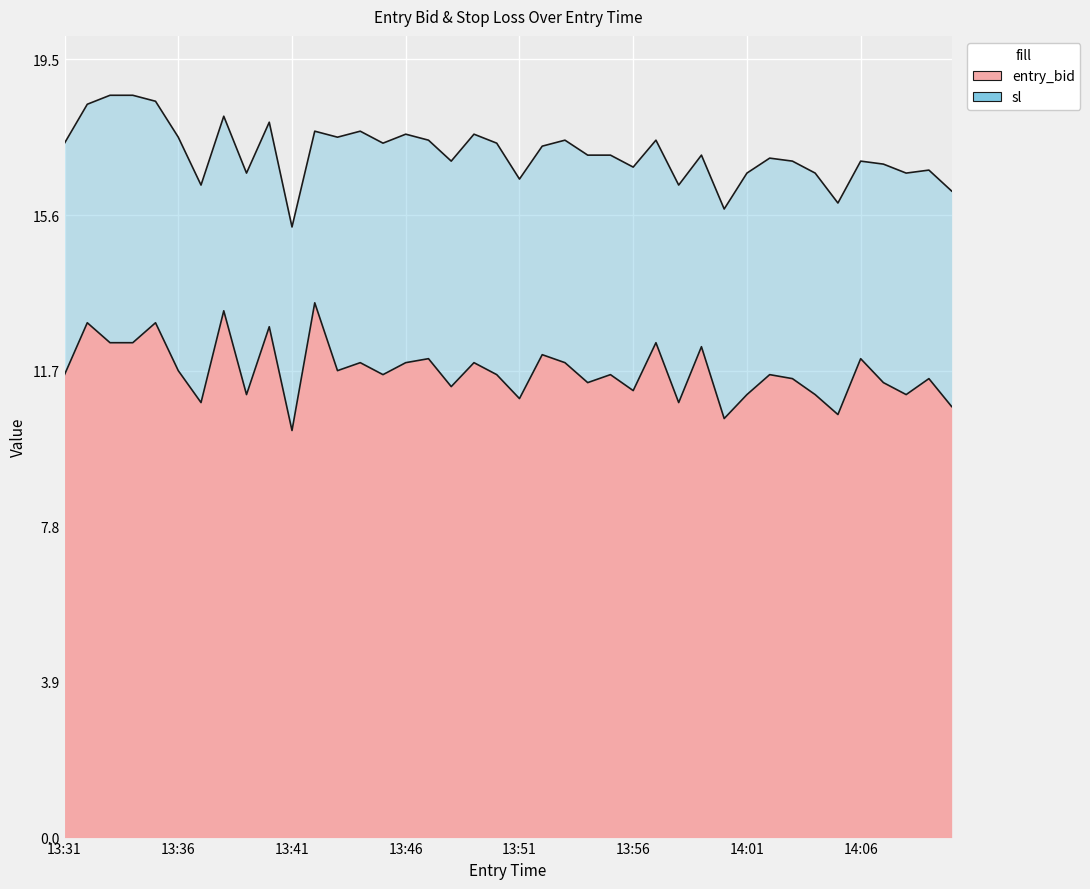

What is the difference between the highest and lowest values at 13:50?

5.8